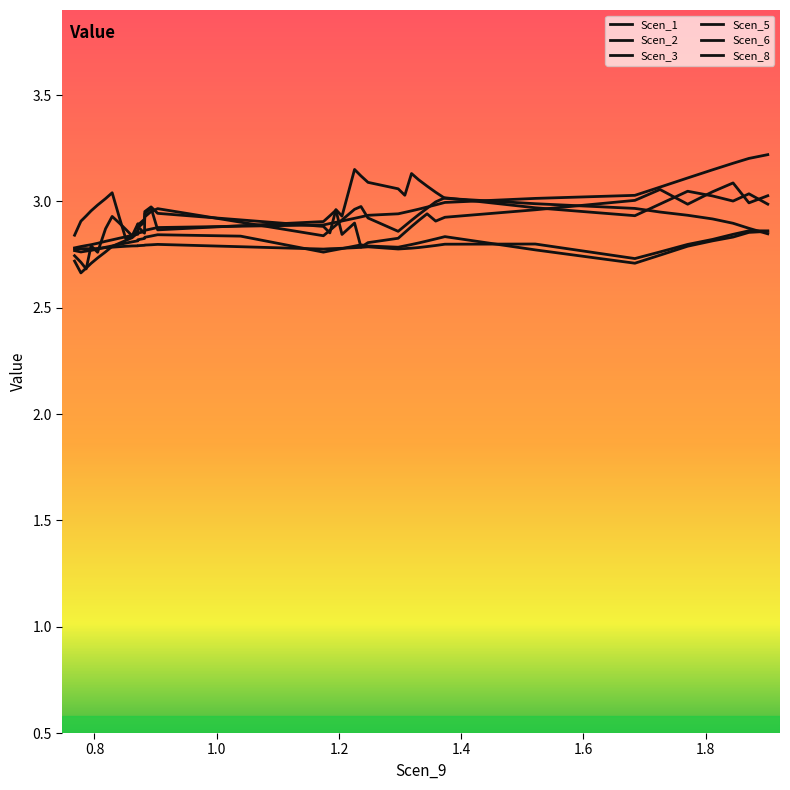

Where is the first local maximum for Scen_3?

1.8